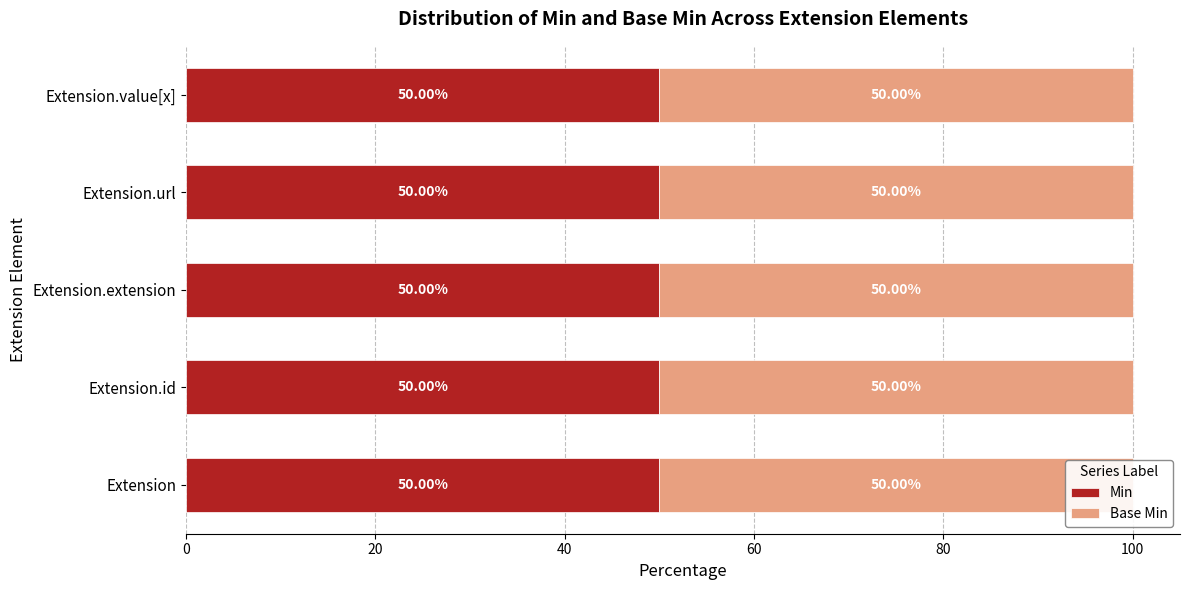

List the labels in order of Min value, largest first.

Extension.url, Extension, Extension.id, Extension.extension, Extension.value[x]